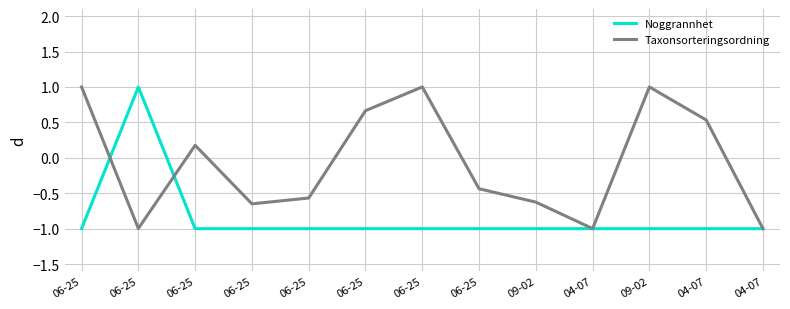

Count the number of data series in this chart.

2